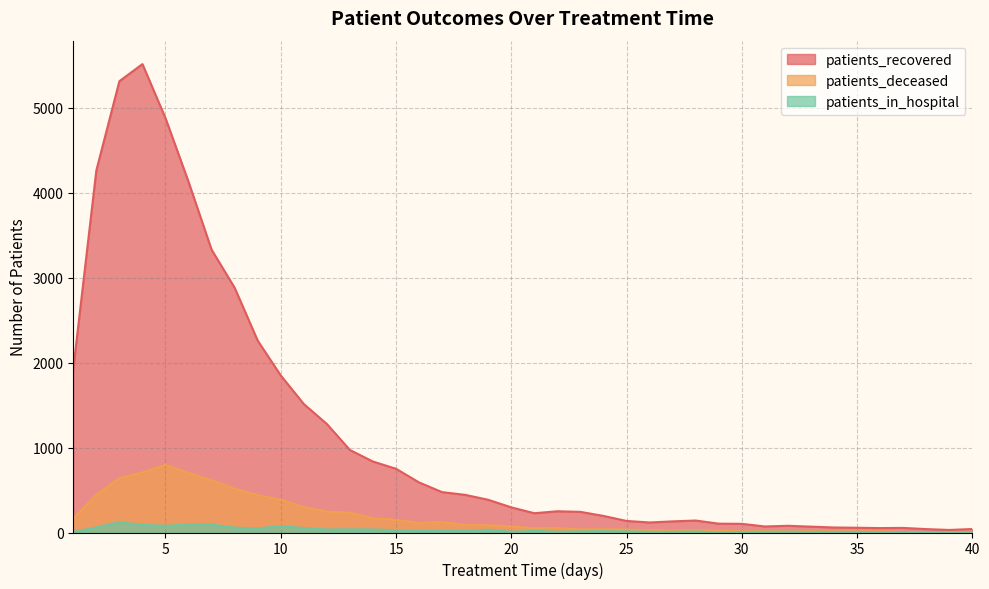

Reading left to right, extract all data points from this chart.

patients_recovered: 1=1926	2=4261	3=5311	4=5512	5=4876	6=4126	7=3328	8=2880	9=2258	10=1848	11=1512	12=1277	13=971	14=835	15=750	16=589	17=475	18=443	19=385	20=296	21=227	22=250	23=243	24=195	25=136	26=118	27=131	28=141	29=104	30=102	31=71	32=79	33=69	34=59	35=56	36=52	37=54	38=40	39=30	40=41
patients_deceased: 1=166	2=442	3=641	4=707	5=796	6=701	7=615	8=515	9=440	10=386	11=299	12=246	13=233	14=169	15=149	16=113	17=125	18=87	19=85	20=72	21=50	22=54	23=37	24=39	25=35	26=28	27=23	28=30	29=20	30=15	31=17	32=12	33=16	34=13	35=13	36=13	37=6	38=5	39=6	40=8
patients_in_hospital: 1=6	2=60	3=121	4=89	5=79	6=92	7=93	8=57	9=49	10=73	11=53	12=35	13=37	14=35	15=27	16=17	17=19	18=19	19=33	20=9	21=18	22=9	23=13	24=15	25=13	26=8	27=8	28=11	29=3	30=7	31=8	32=9	33=7	34=7	35=7	36=4	37=6	38=7	39=4	40=4